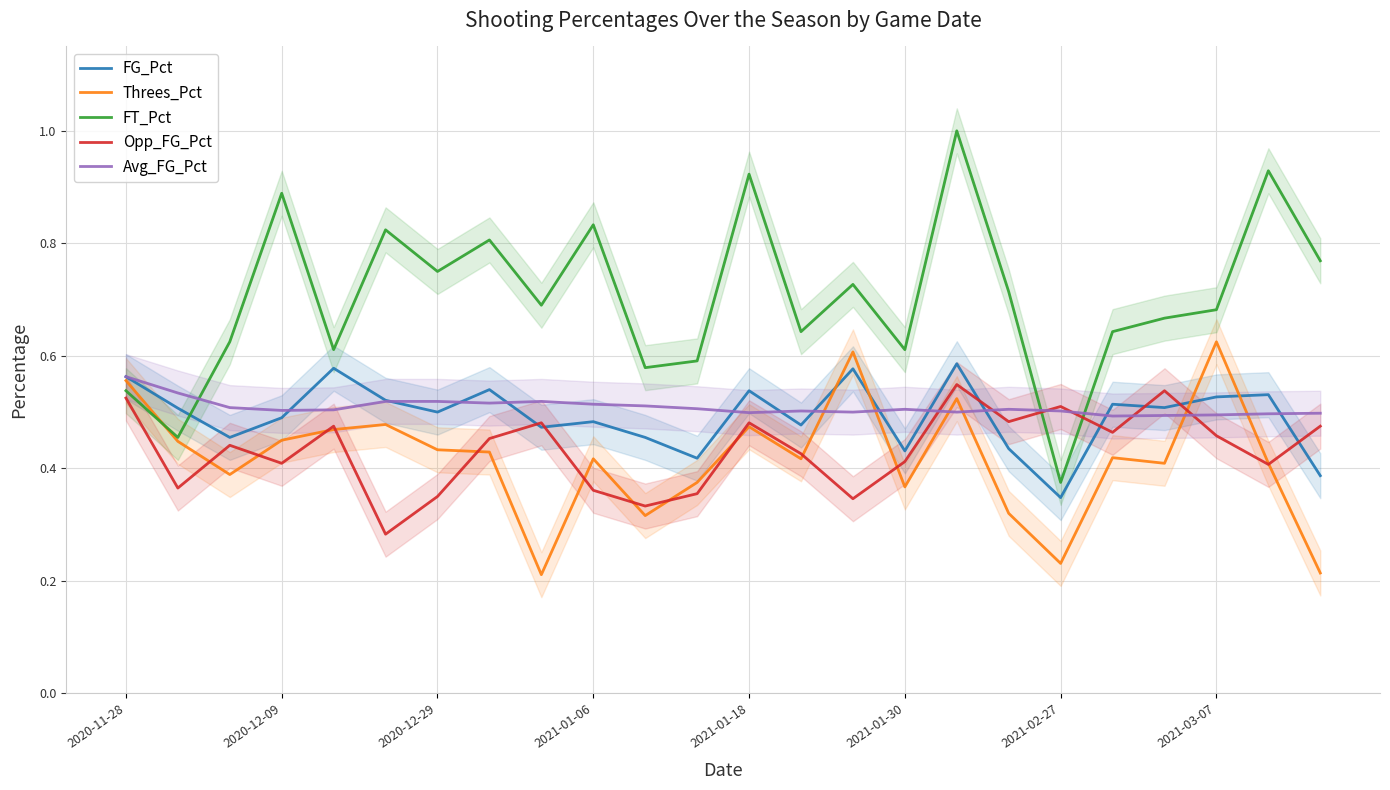

How many interior local valleys does the FT_Pct series have?

8